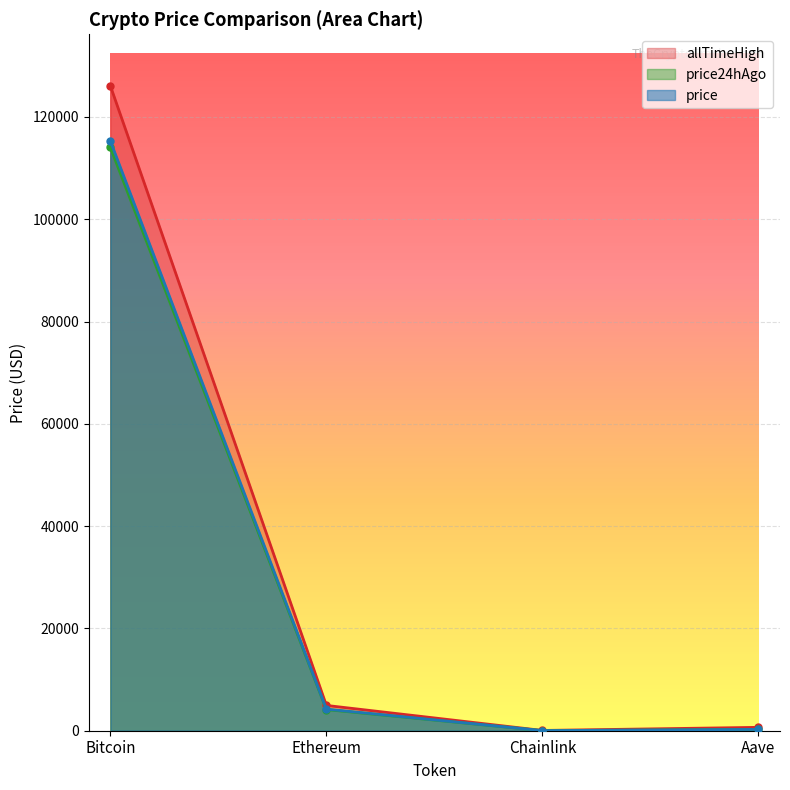

What is the maximum value shown in the chart?

126080.0